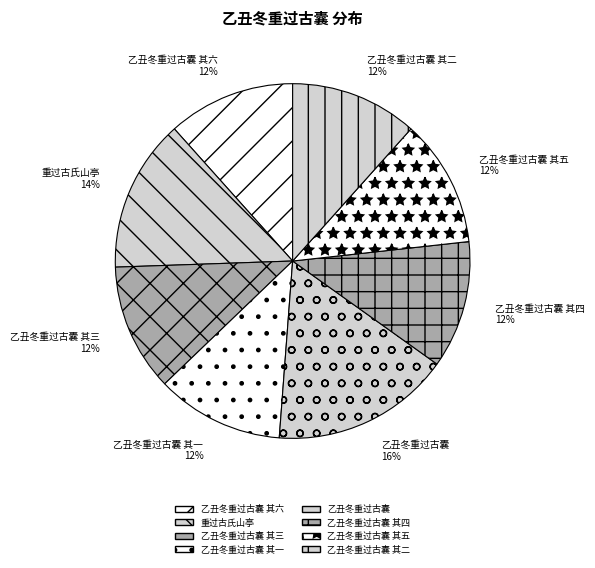

Which slice is the largest?

乙丑冬重过古囊